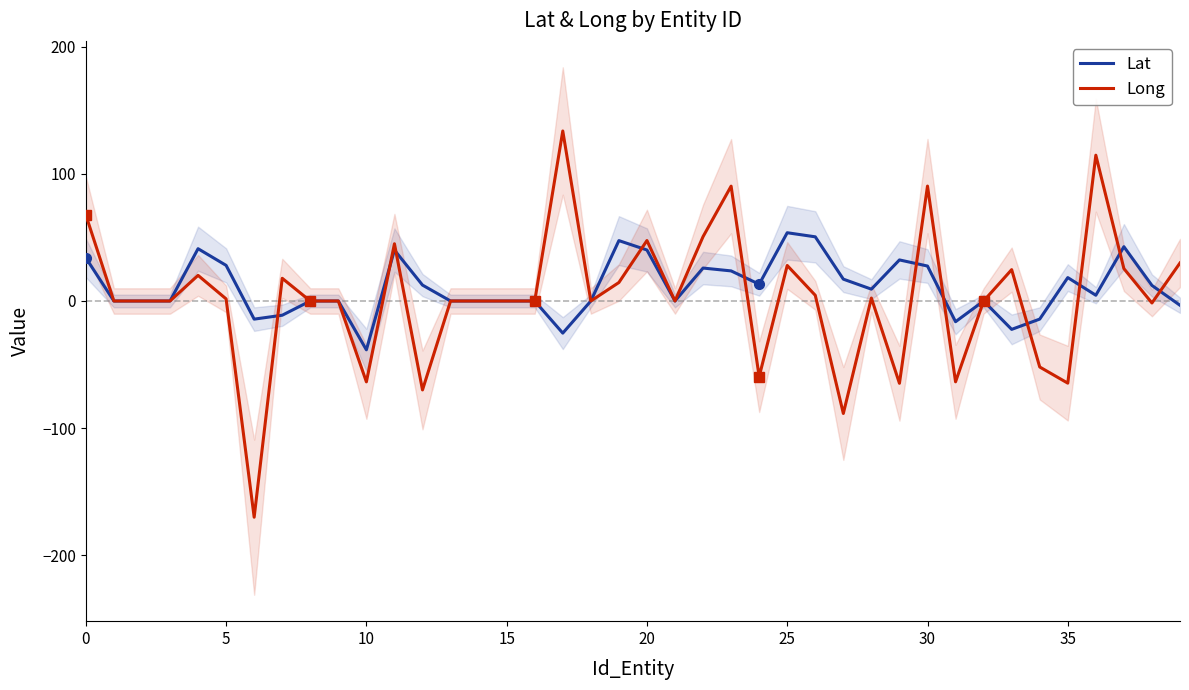

What is the label of the 17th point from the left?

16